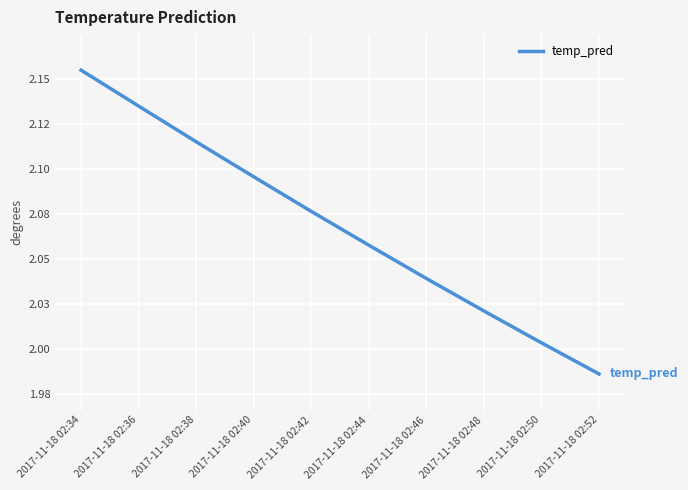

How many distinct data groups are displayed?

1